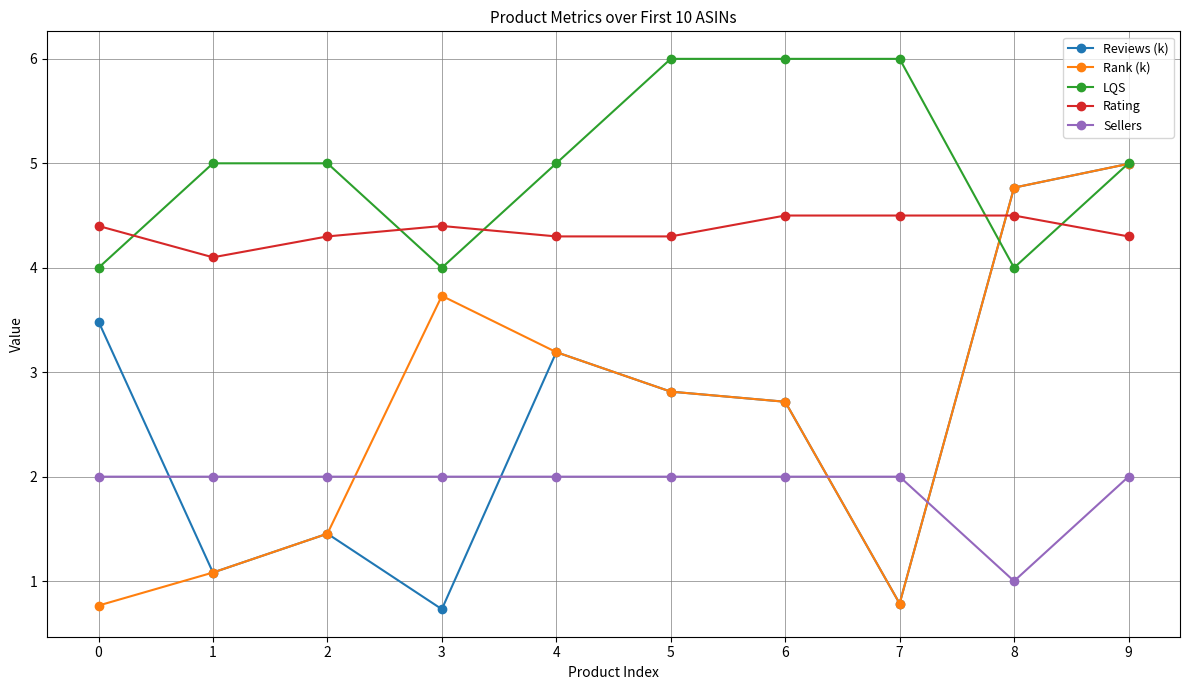

What is the difference between the highest and lowest values at 1?

3.9